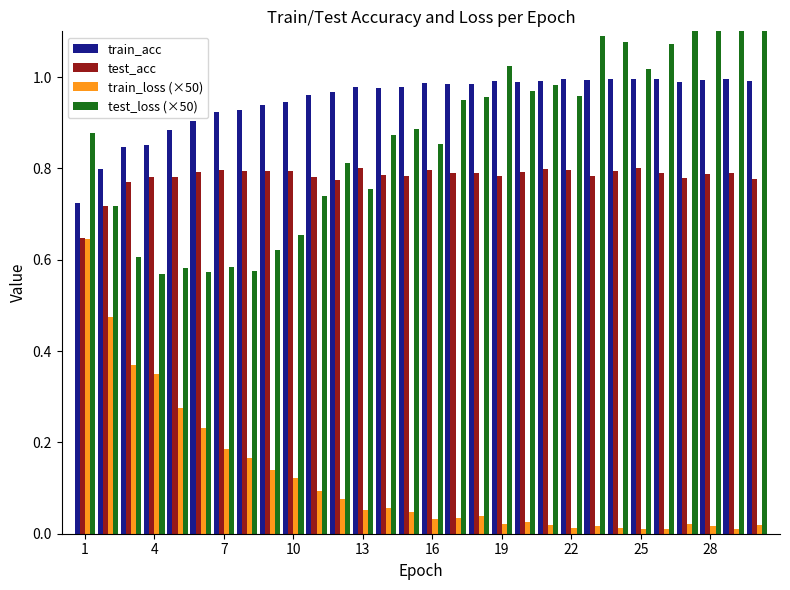

How many bars are there in each group?

4